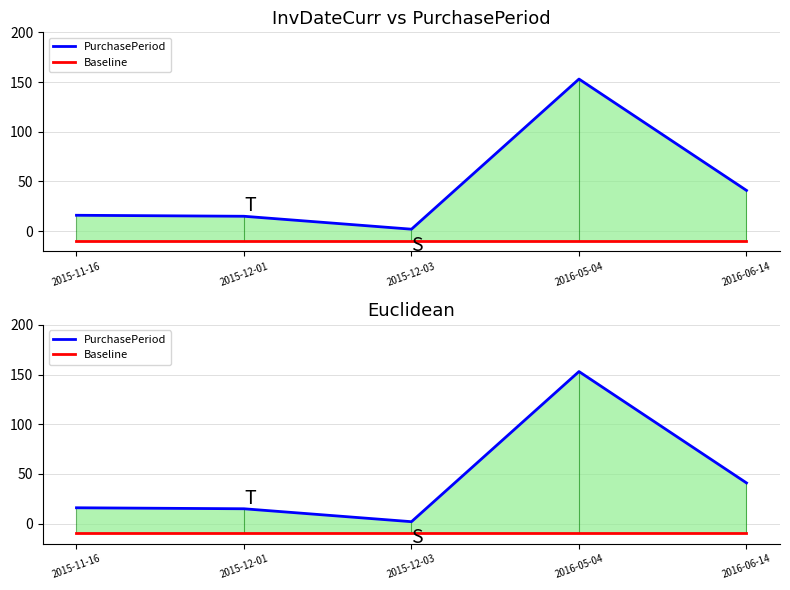

At which label does PurchasePeriod reach its peak?

2016-05-04